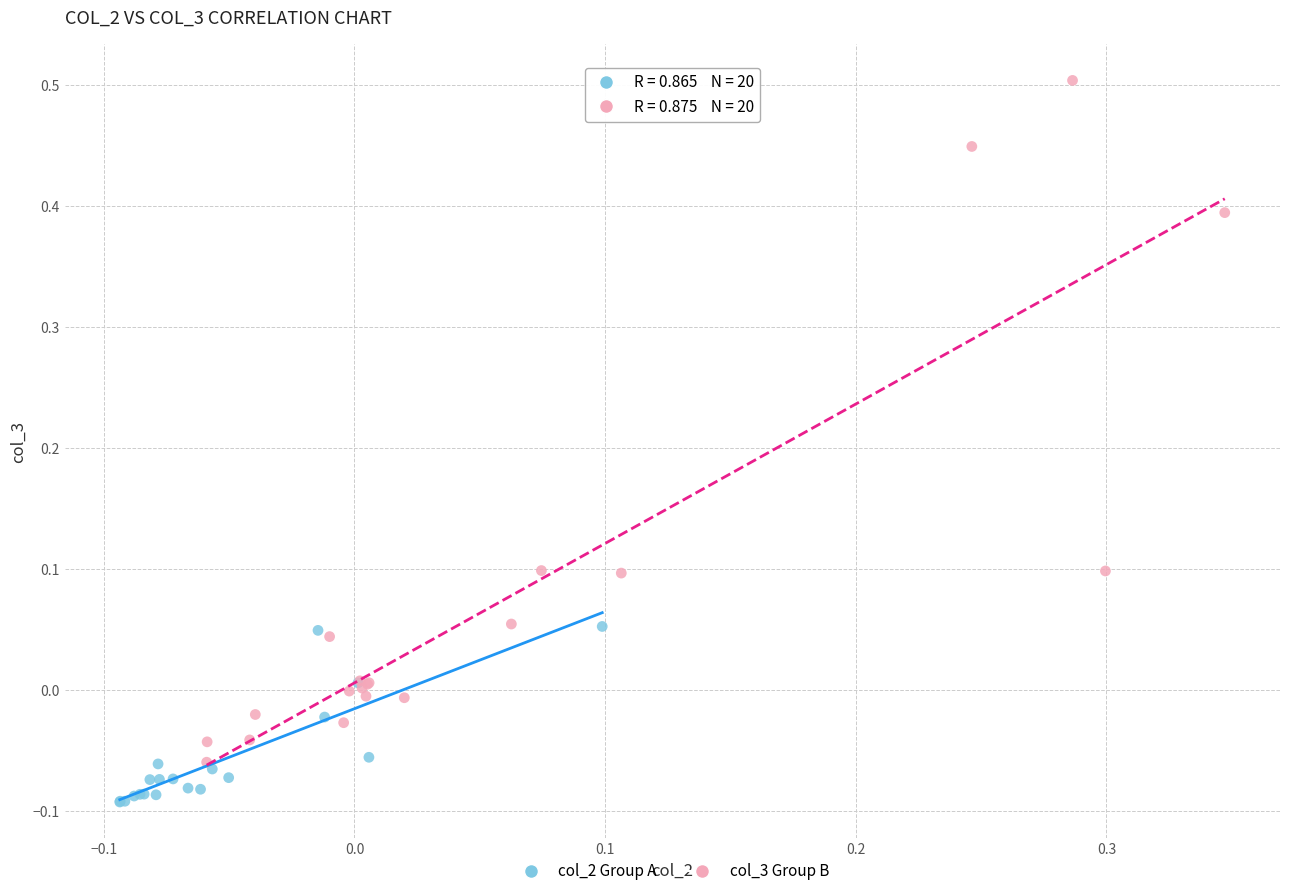

Which series has the widest spread of Y values?

col_3 Group B